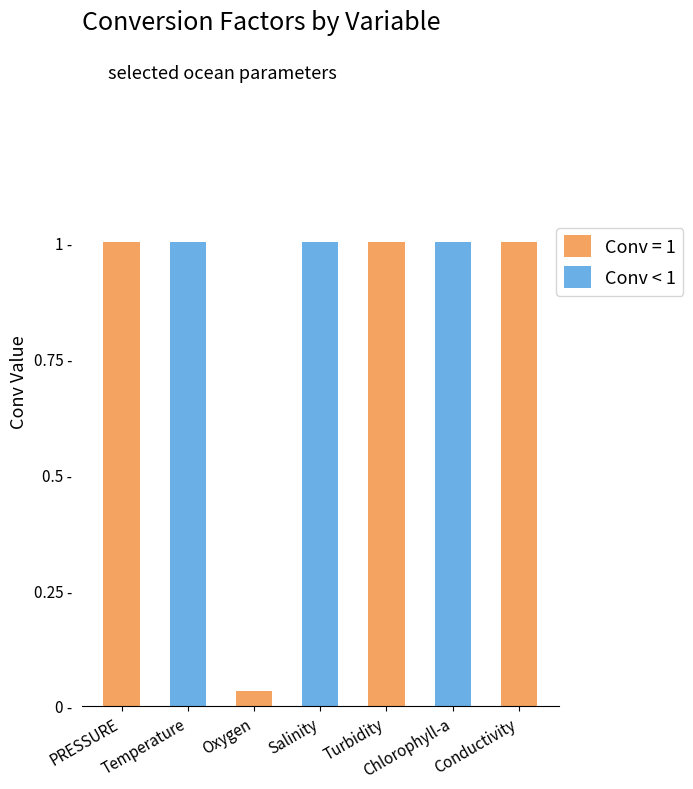

Is it true that the value at Chlorophyll-a is 0.5?

False